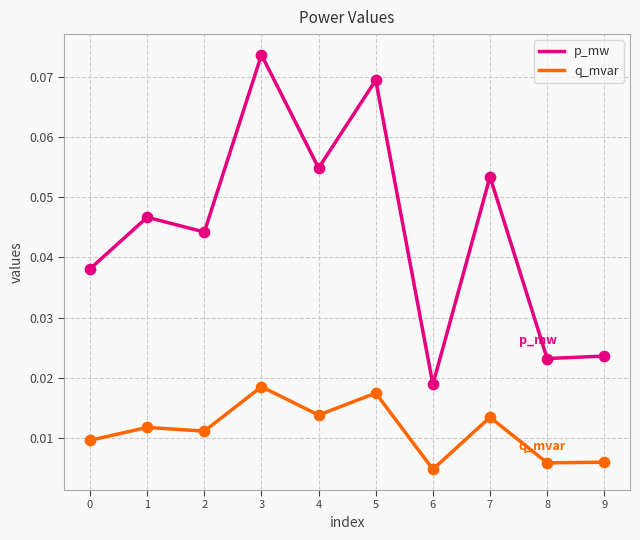

What are all the series names shown in the legend?

p_mw, q_mvar